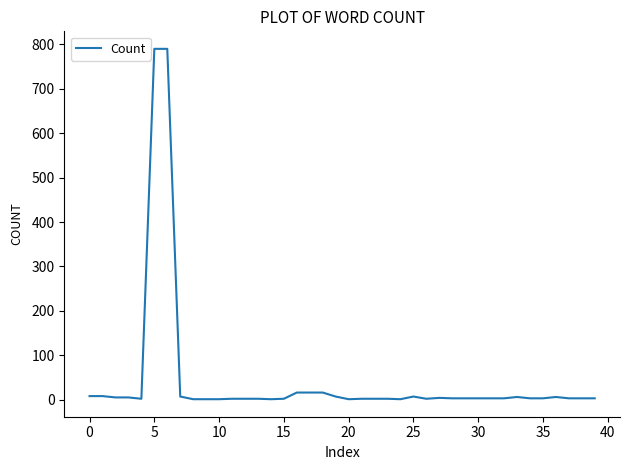

What is the greatest value displayed?

790